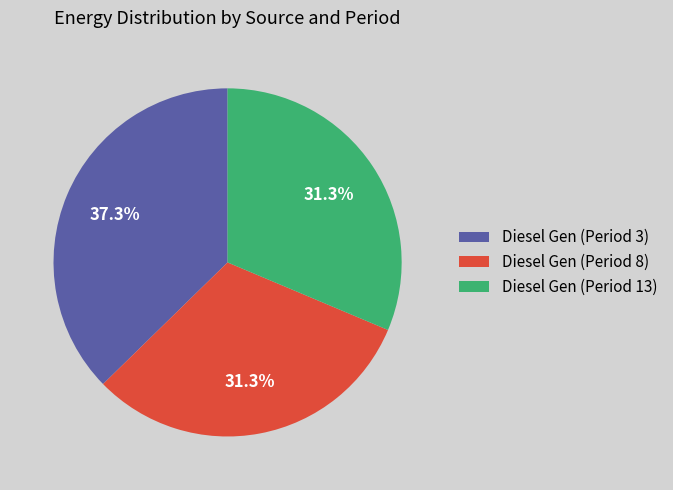

Is the sum of Diesel Gen (Period 8) and Diesel Gen (Period 3) greater than half?

Yes